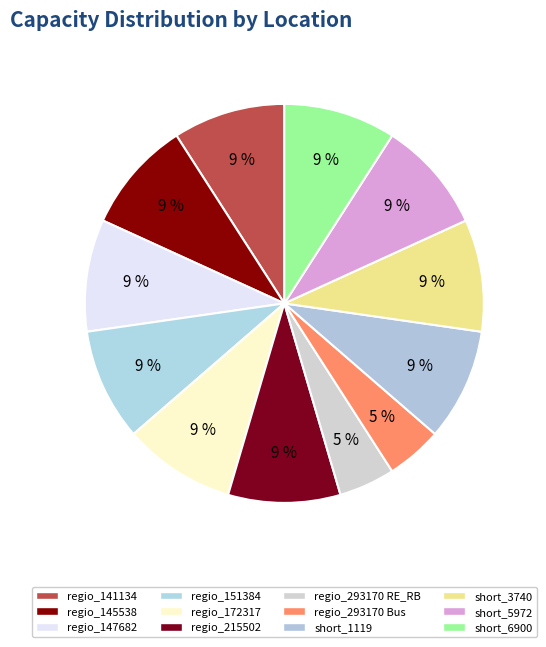

Does short_6900 account for over 50% of the chart?

No